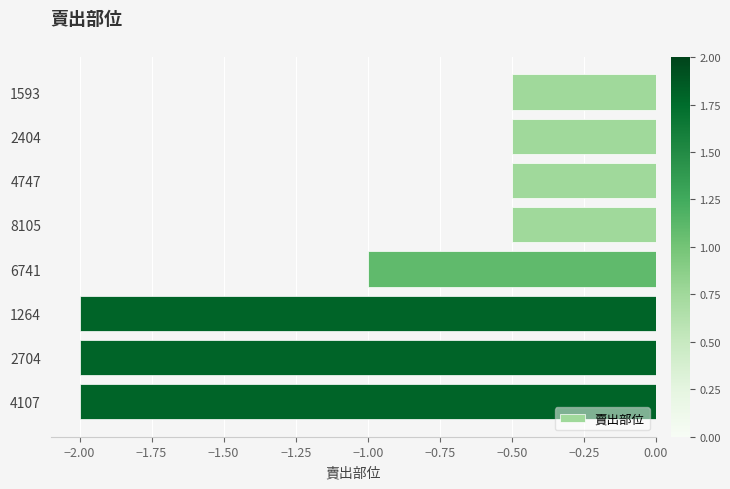

The value at 2704 is -2.0. True or false?

True